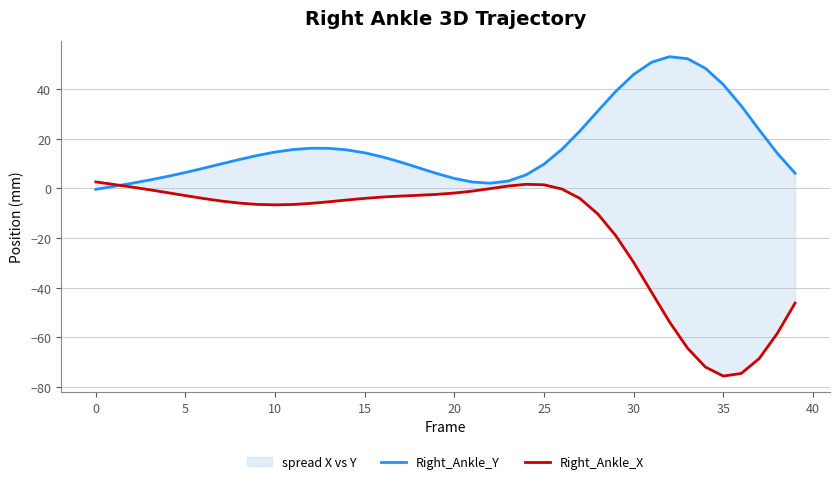

Does the chart have visible grid lines?

Yes